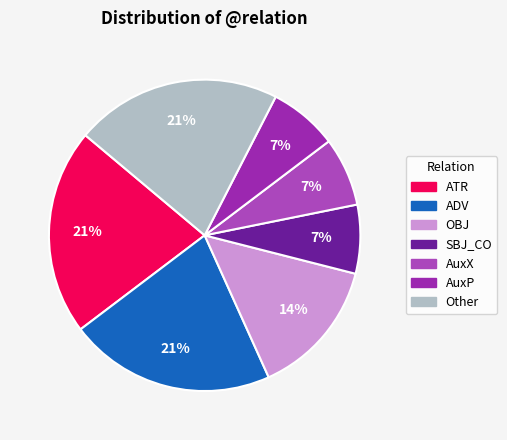

True or false: SBJ_CO accounts for 18% of the total.

False